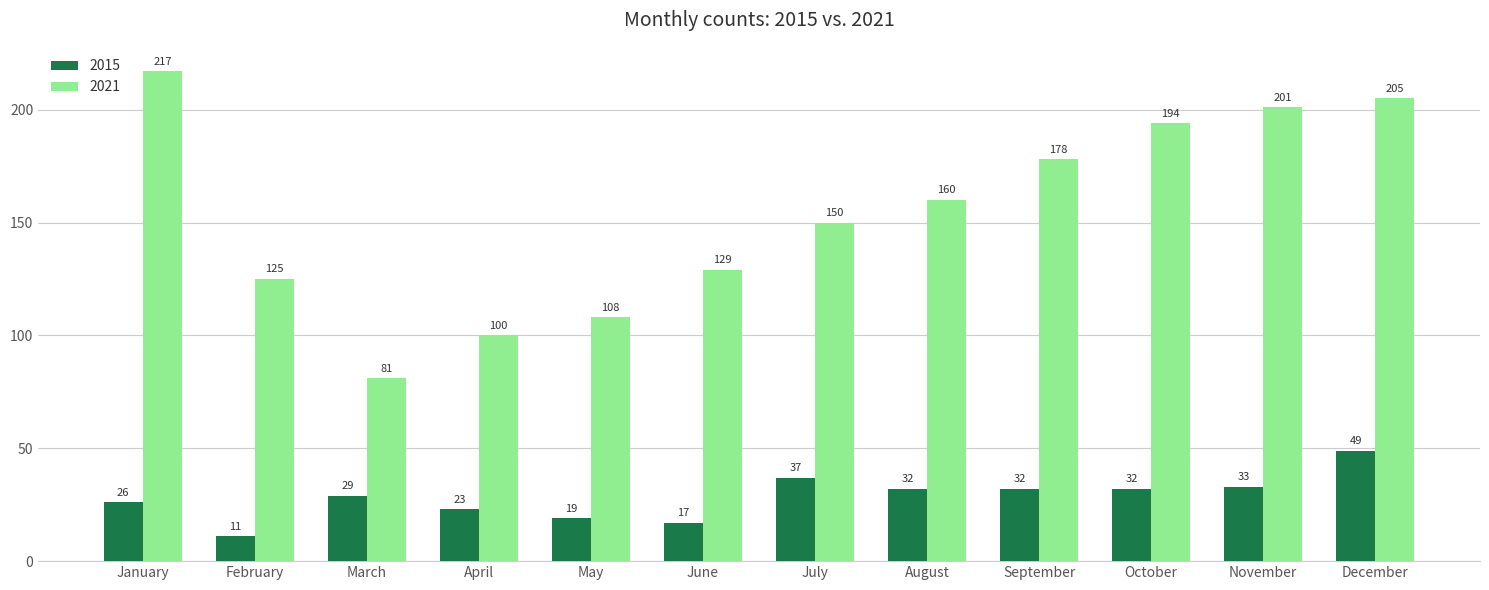

At which label is 2015 closest to 30?

March